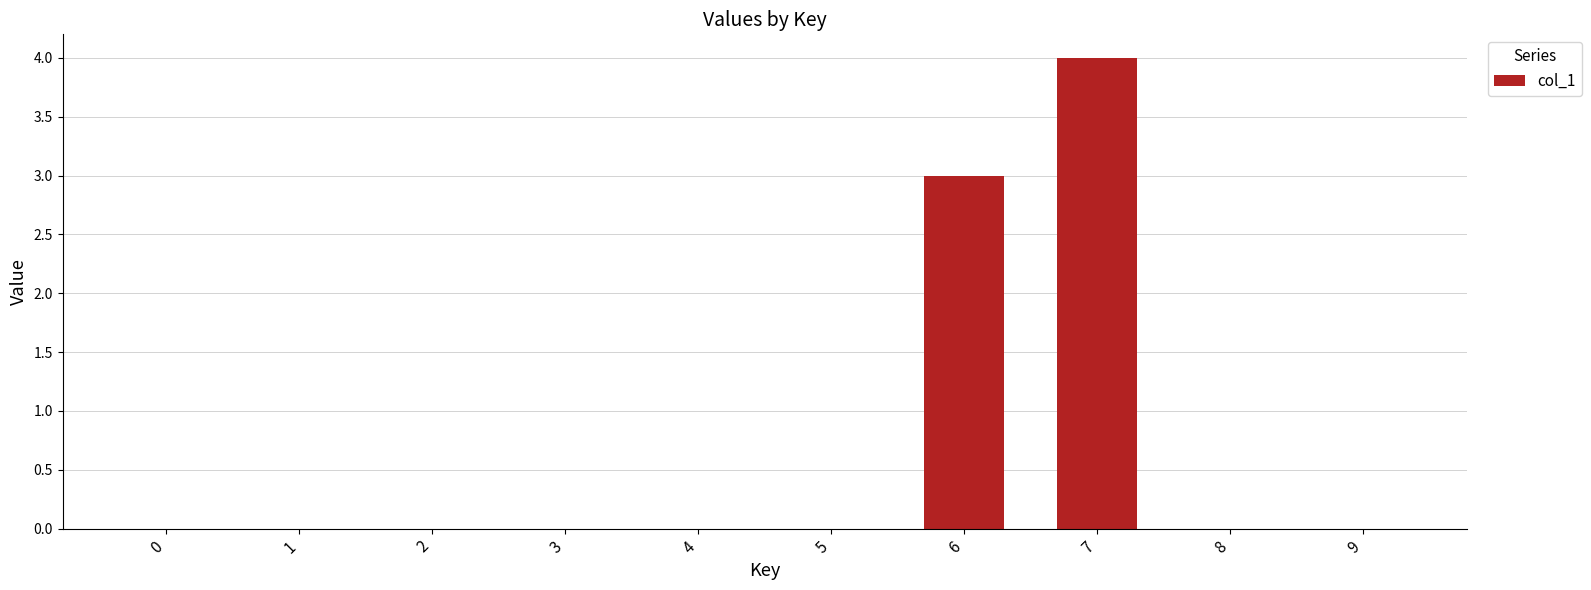

How many data points does each series have?

10